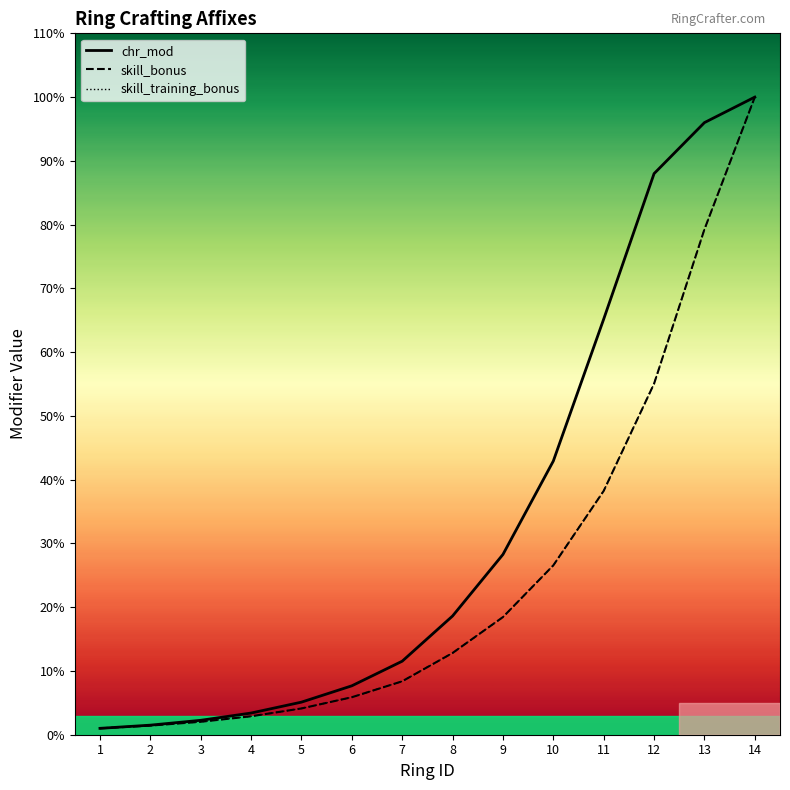

Which series has the largest total across all categories?

chr_mod